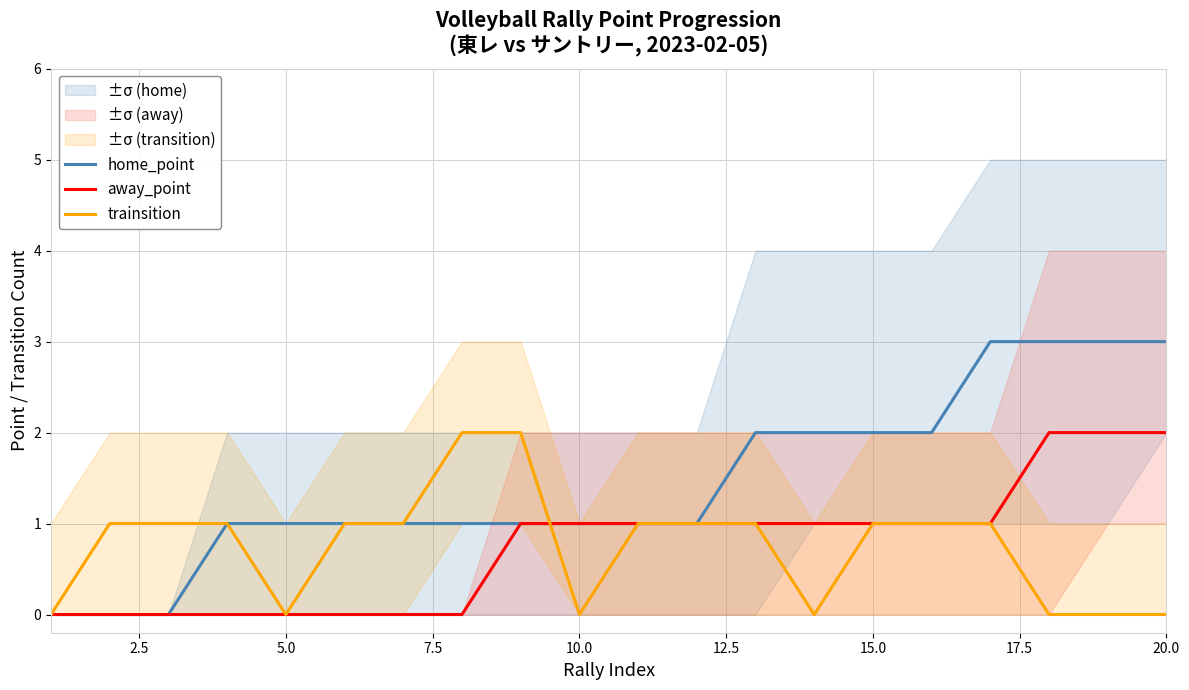

Reading right to left, what are all the values shown in this chart?

home_point: 3	3	3	3	2	2	2	2	1	1	1	1	1	1	1	1	1	0	0	0
away_point: 2	2	2	1	1	1	1	1	1	1	1	1	0	0	0	0	0	0	0	0
trainsition: 0	0	0	1	1	1	0	1	1	1	0	2	2	1	1	0	1	1	1	0